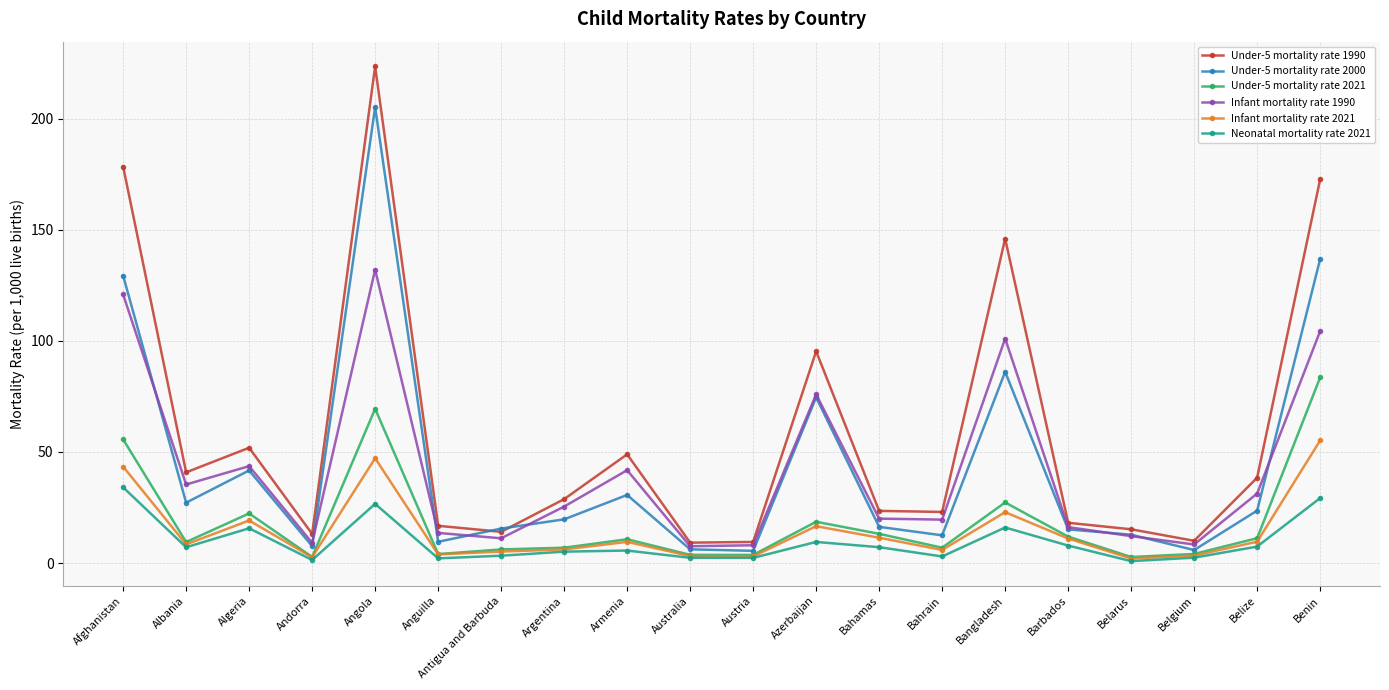

True or false: Under-5 mortality rate 2021 and Under-5 mortality rate 1990 cross at least once.

False